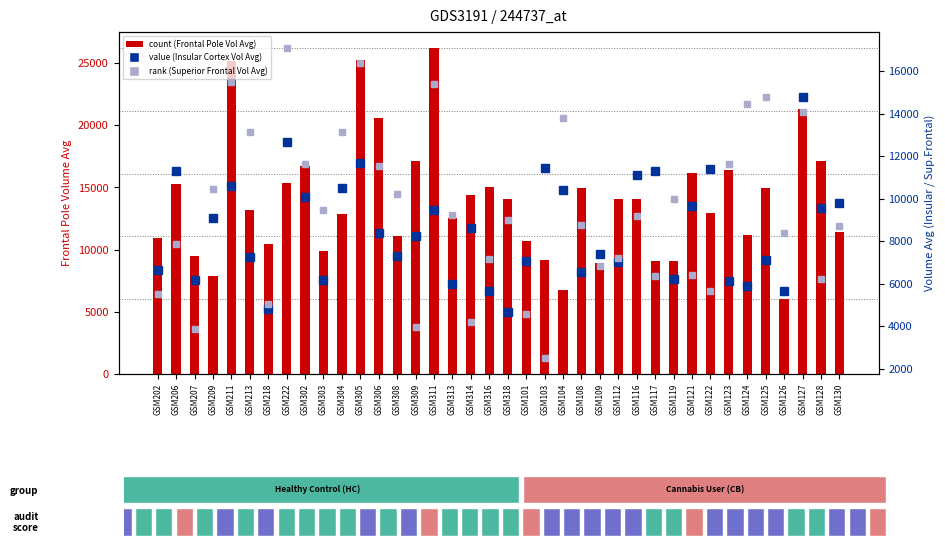

Is the value of count (Frontal Pole Vol Avg) at GSM314 greater than the value of rank (Superior Frontal Vol Avg) at GSM108?

Yes